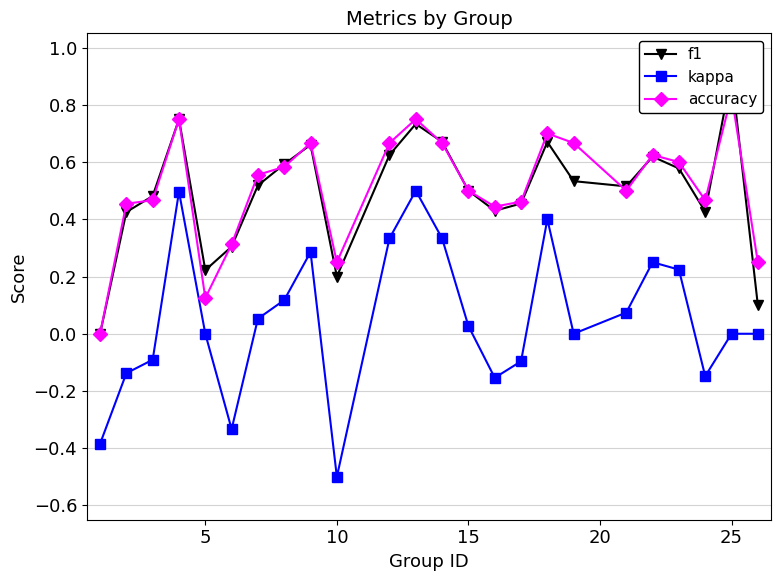

True or false: kappa has a value of -0.3 at 10.

False